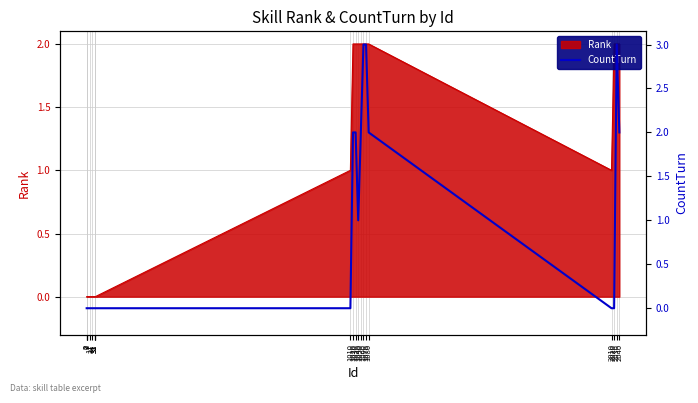

List the labels in order of value, largest first.

1060, 1070, 2030, 1020, 1030, 1050, 1080, 2040, 1040, 0, 1, 2, 11, 21, 31, 32, 33, 1010, 2010, 2020